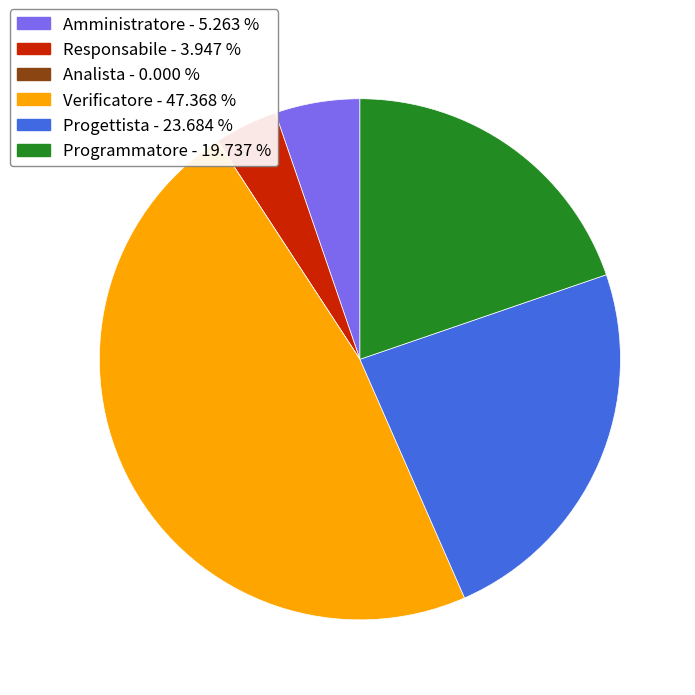

Do Amministratore and Responsabile together represent more than half of the pie?

No